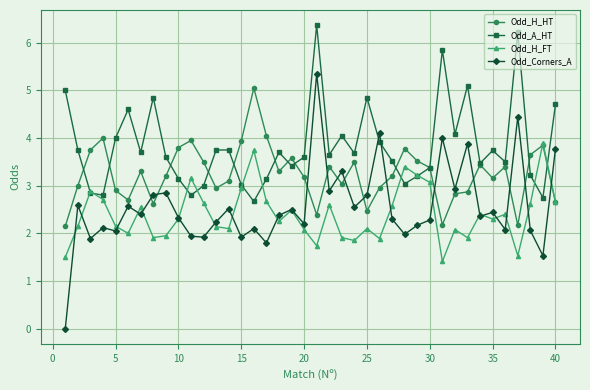

Rank the series by their maximum value, from highest to lowest.

Odd_A_HT, Odd_Corners_A, Odd_H_HT, Odd_H_FT